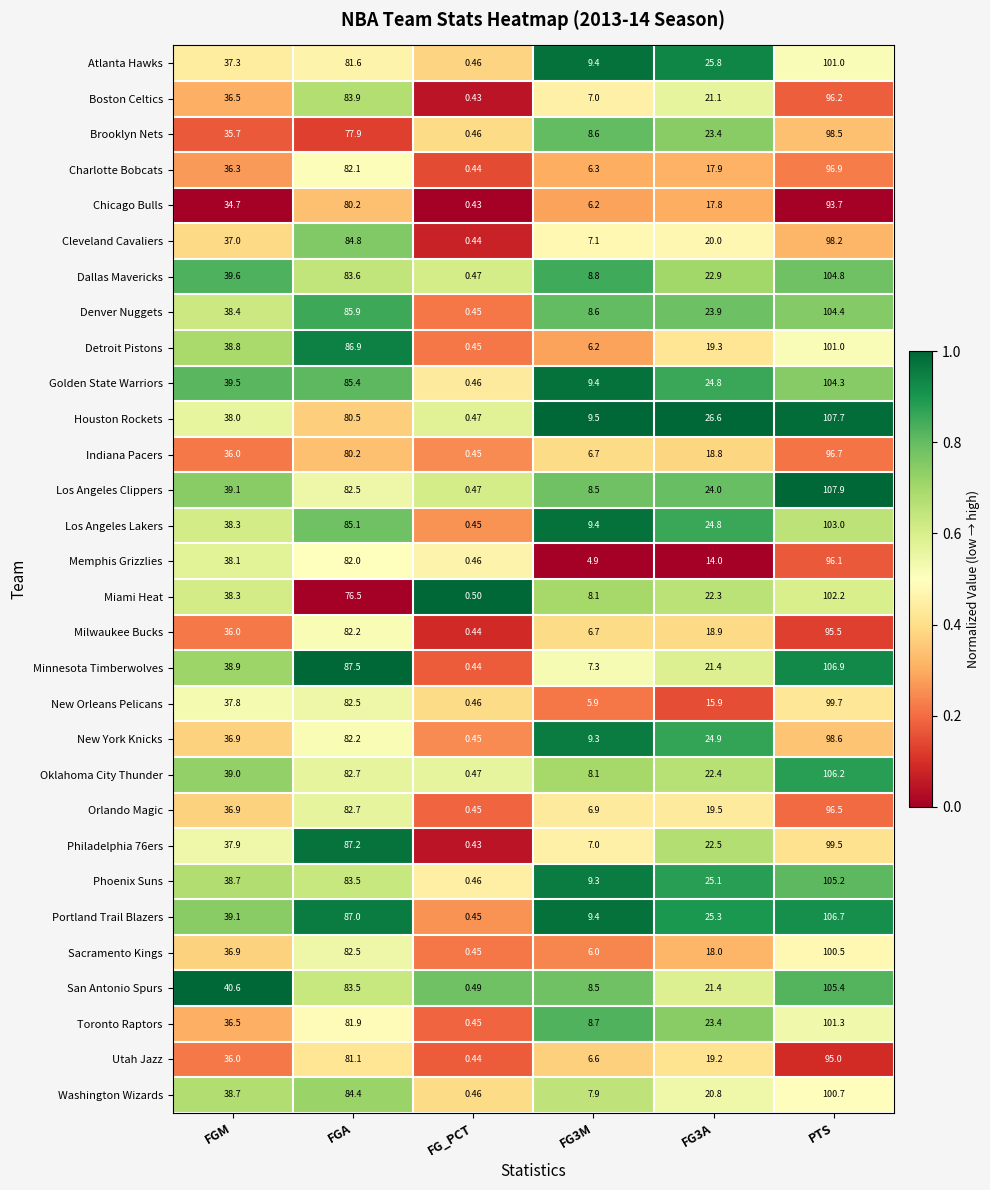

Which series has the largest total across all categories?

Portland Trail Blazers